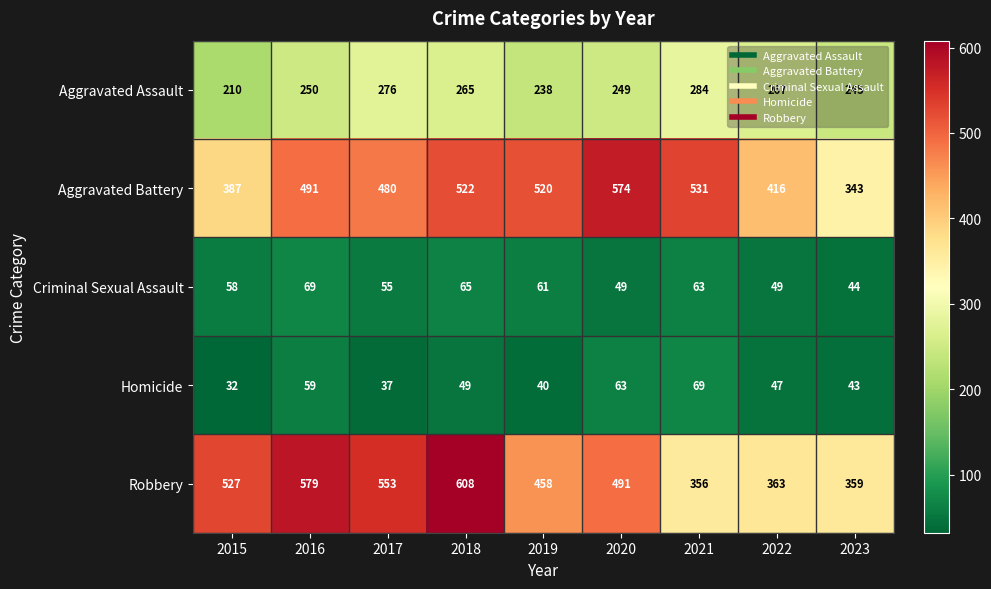

At which category is the sum across all series the highest?

2018